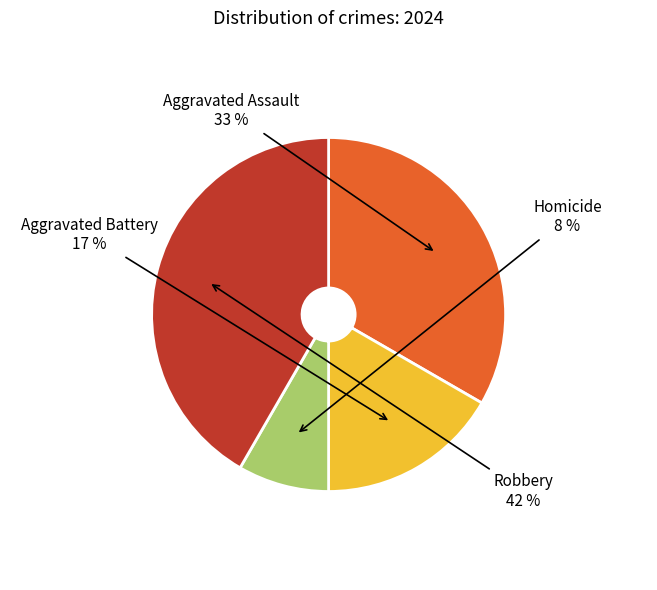

Is the sum of Robbery and Aggravated Assault greater than half?

Yes